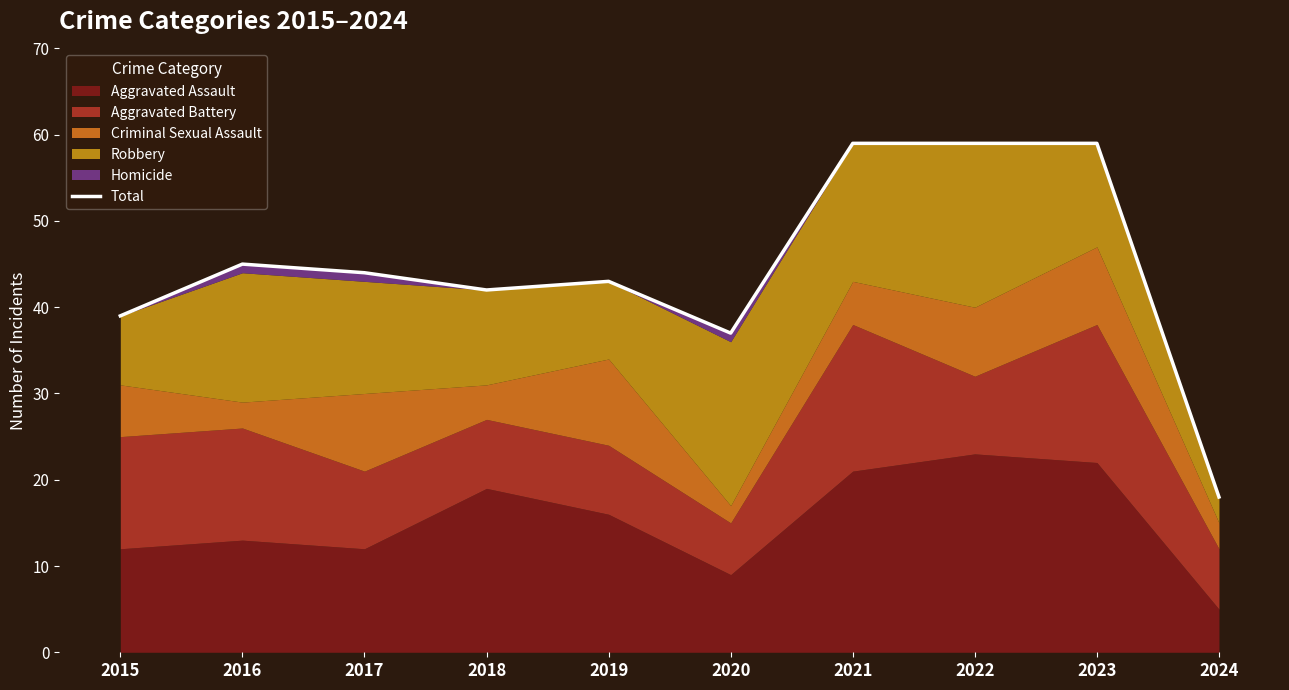

Read the value at 2019, to the nearest 5.

45